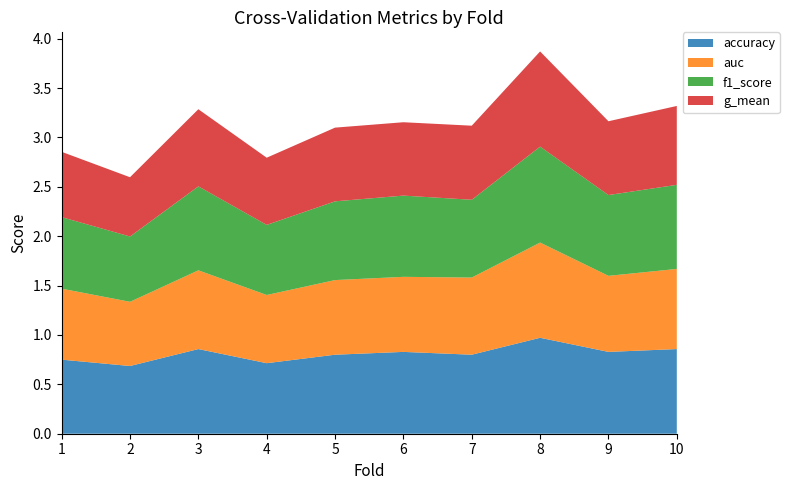

Reading left to right, extract all data points from this chart.

accuracy: 0.8	0.7	0.9	0.7	0.8	0.8	0.8	1.0	0.8	0.9
auc: 0.7	0.7	0.8	0.7	0.8	0.8	0.8	1.0	0.8	0.8
f1_score: 0.7	0.7	0.9	0.7	0.8	0.8	0.8	1.0	0.8	0.9
g_mean: 0.7	0.6	0.8	0.7	0.7	0.7	0.8	1.0	0.7	0.8